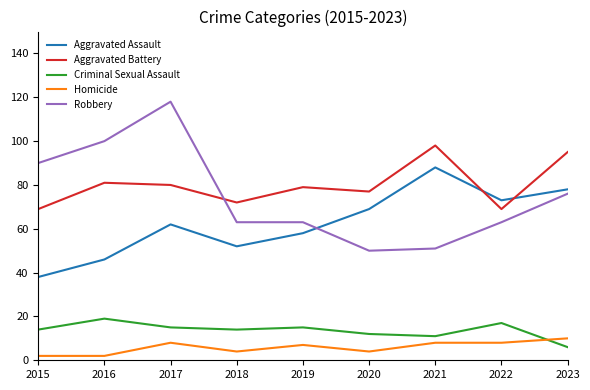

What are all the series names shown in the legend?

Aggravated Assault, Aggravated Battery, Criminal Sexual Assault, Homicide, Robbery